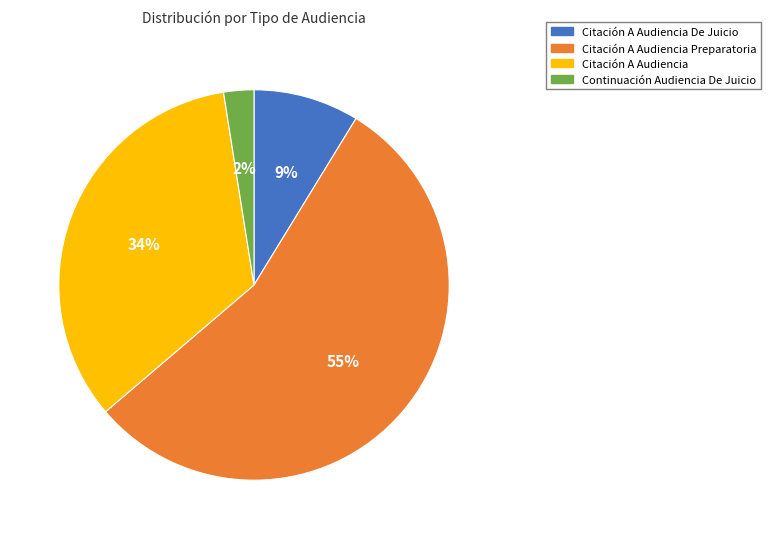

What percentage is the Citación A Audiencia De Juicio slice, to the nearest percent?

9%